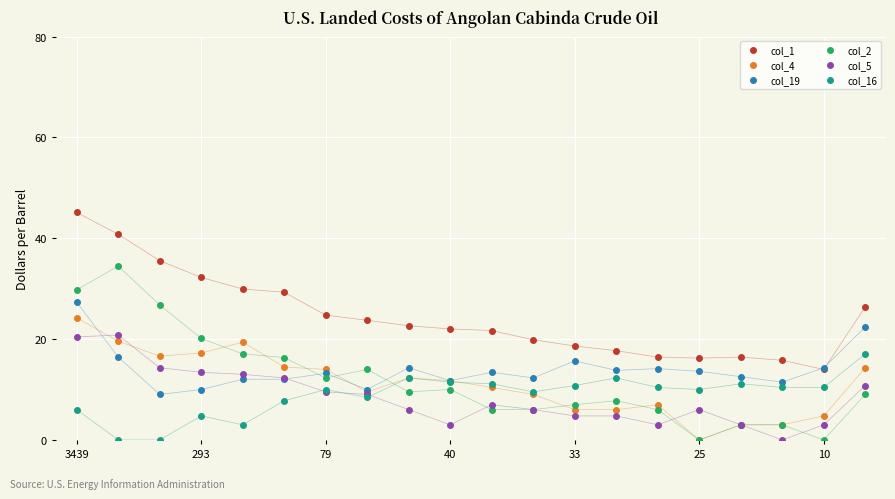

Which series ends up on top after the final intersection of col_19 and col_4?

col_19